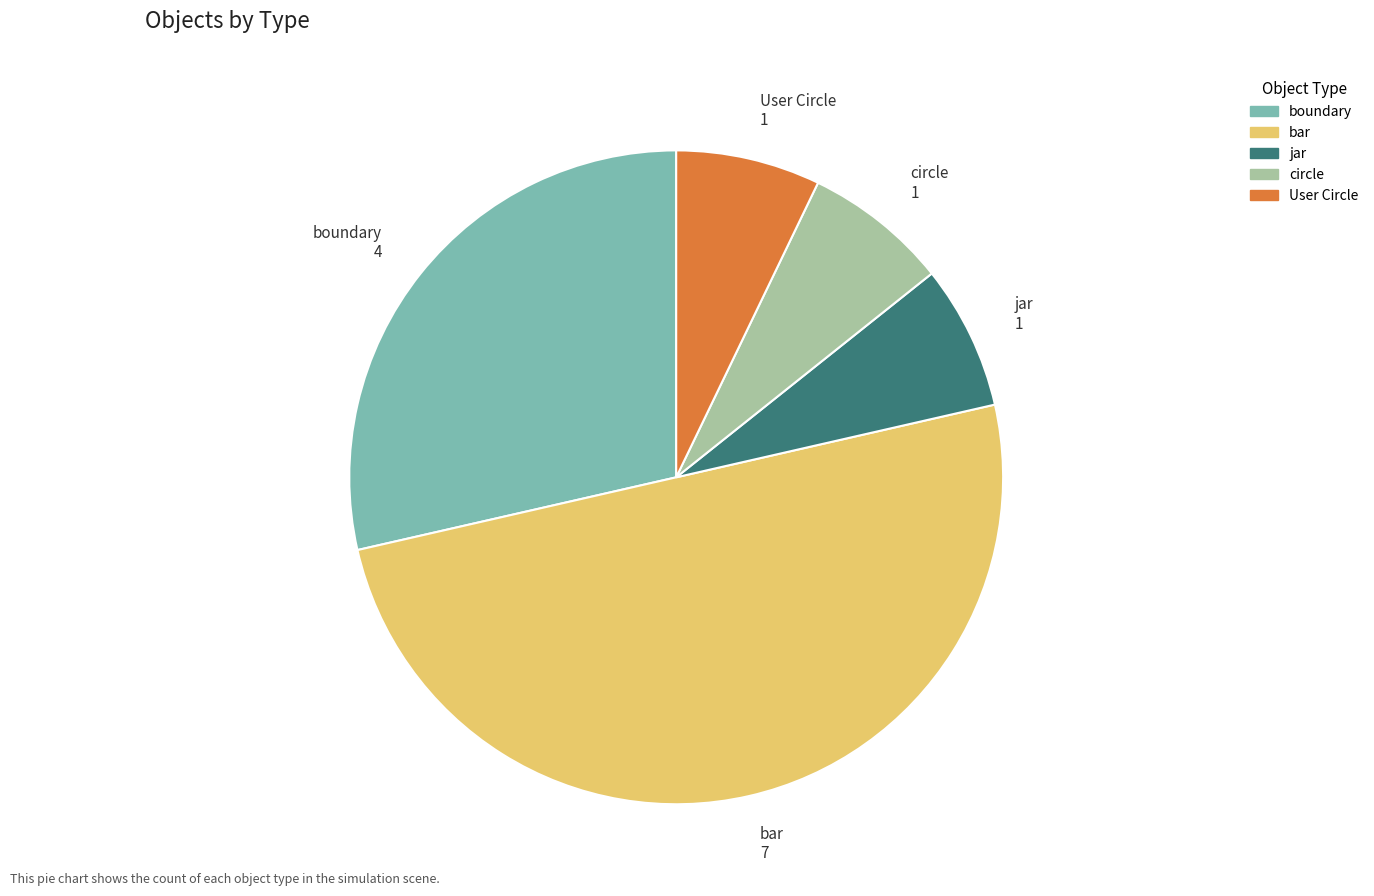

Between bar and boundary, which is larger?

bar